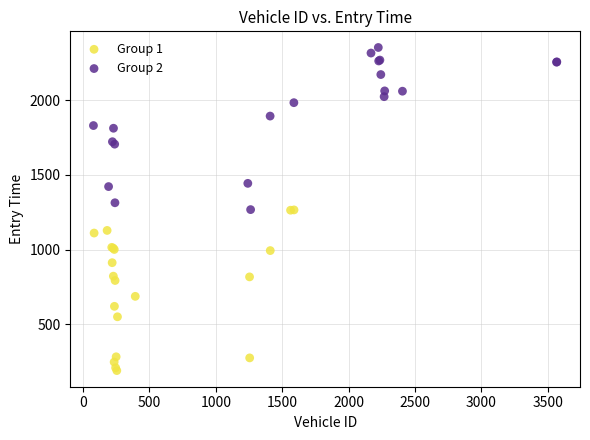

Which series contains the lowest Y value?

Group 1